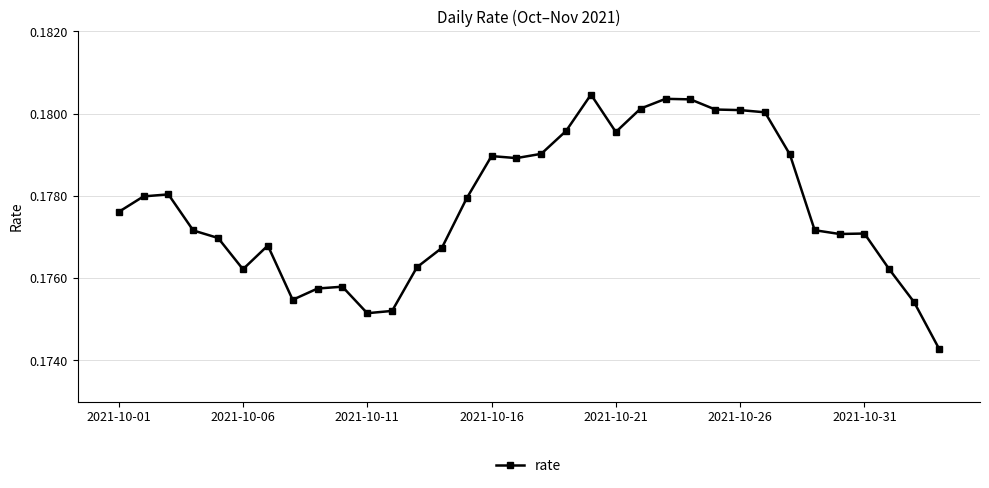

What is the sum of all values?

6.0